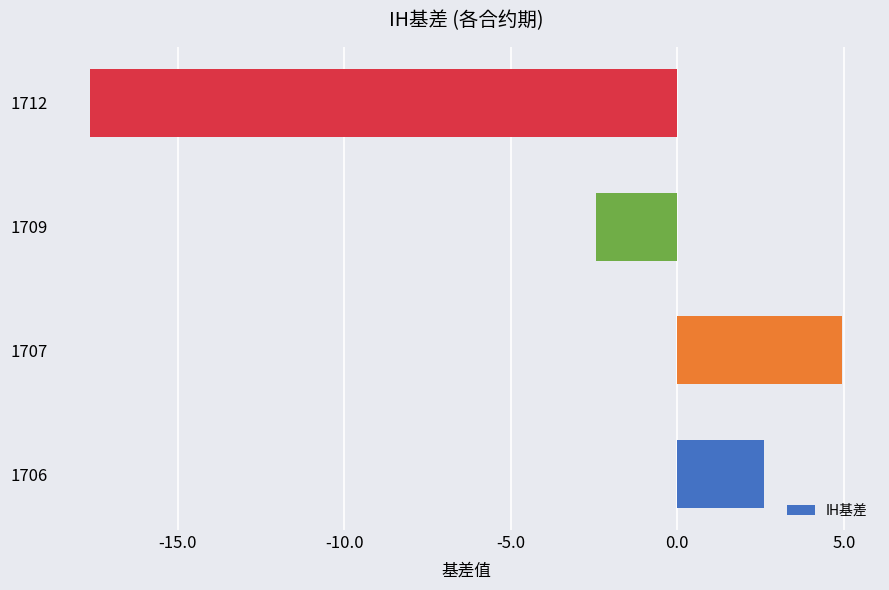

Reading bottom to top, extract all data points from this chart.

2.6	5.0	-2.4	-17.6